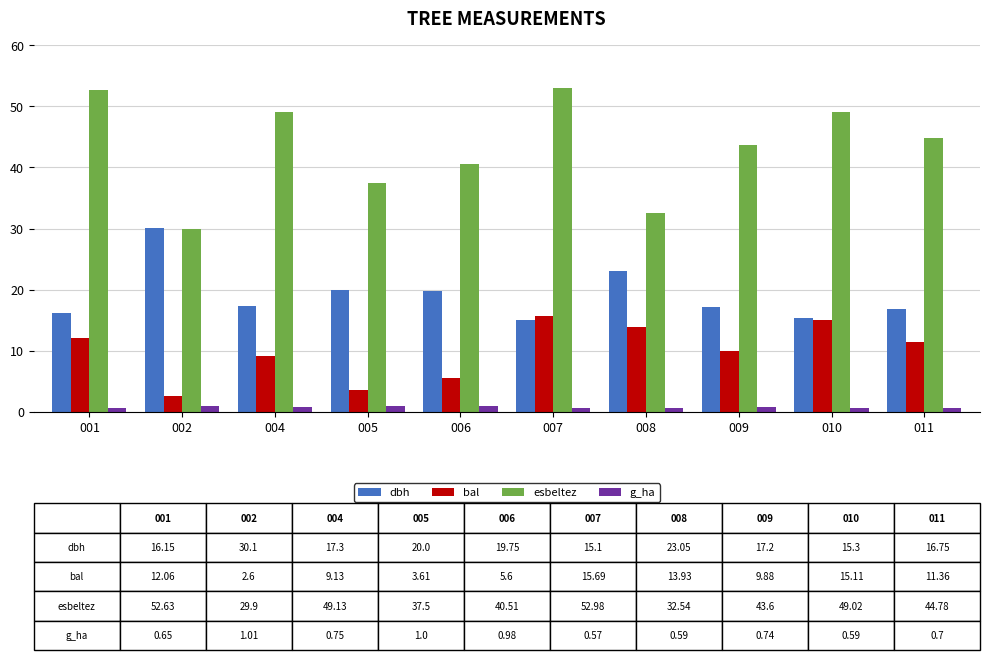

True or false: g_ha has a value of 0.6 at 007.

True